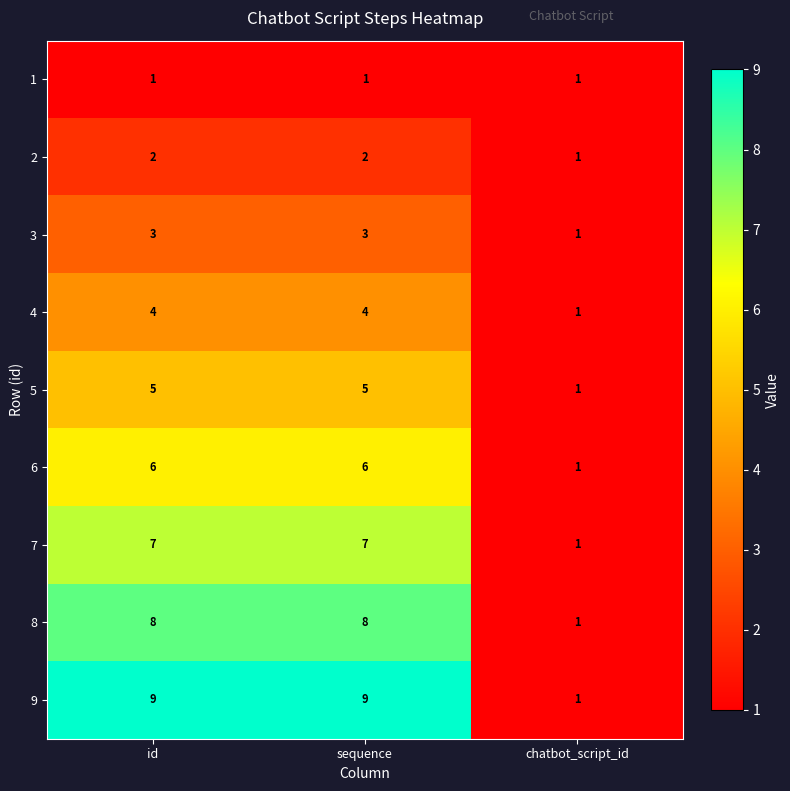

Count the 6 values in the range 1 to 6.

3